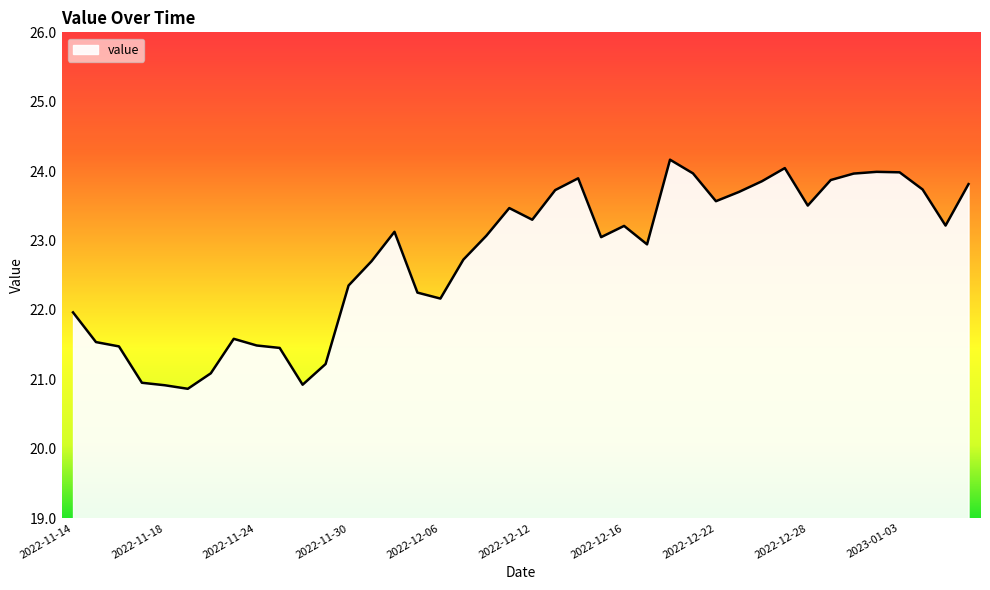

True or false: the data has more than 2 interior local peaks.

True